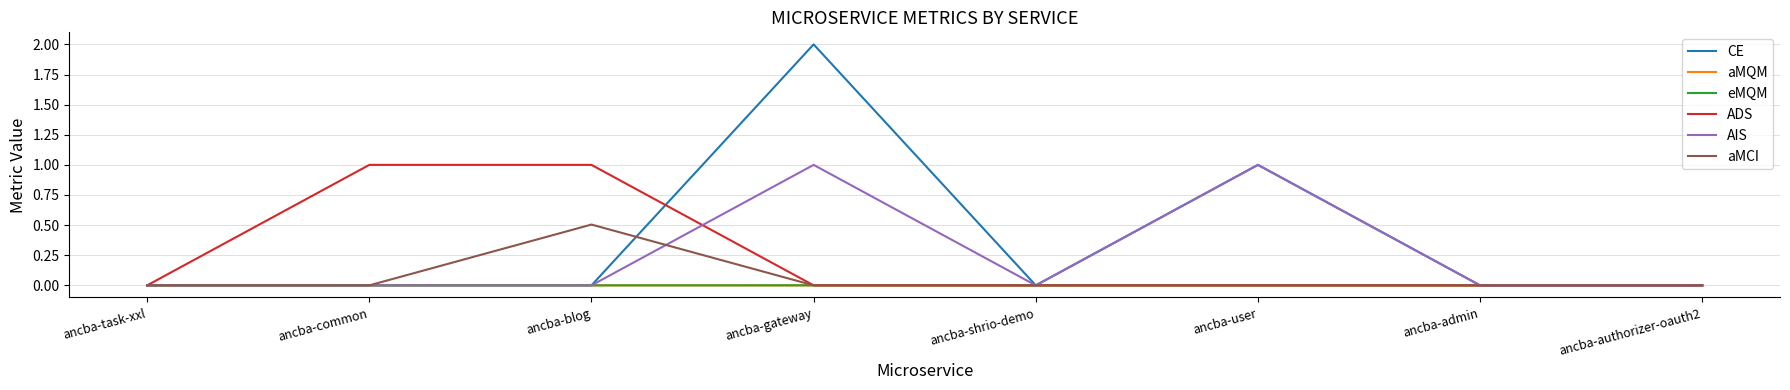

What is the highest value of the AIS series?

1.0